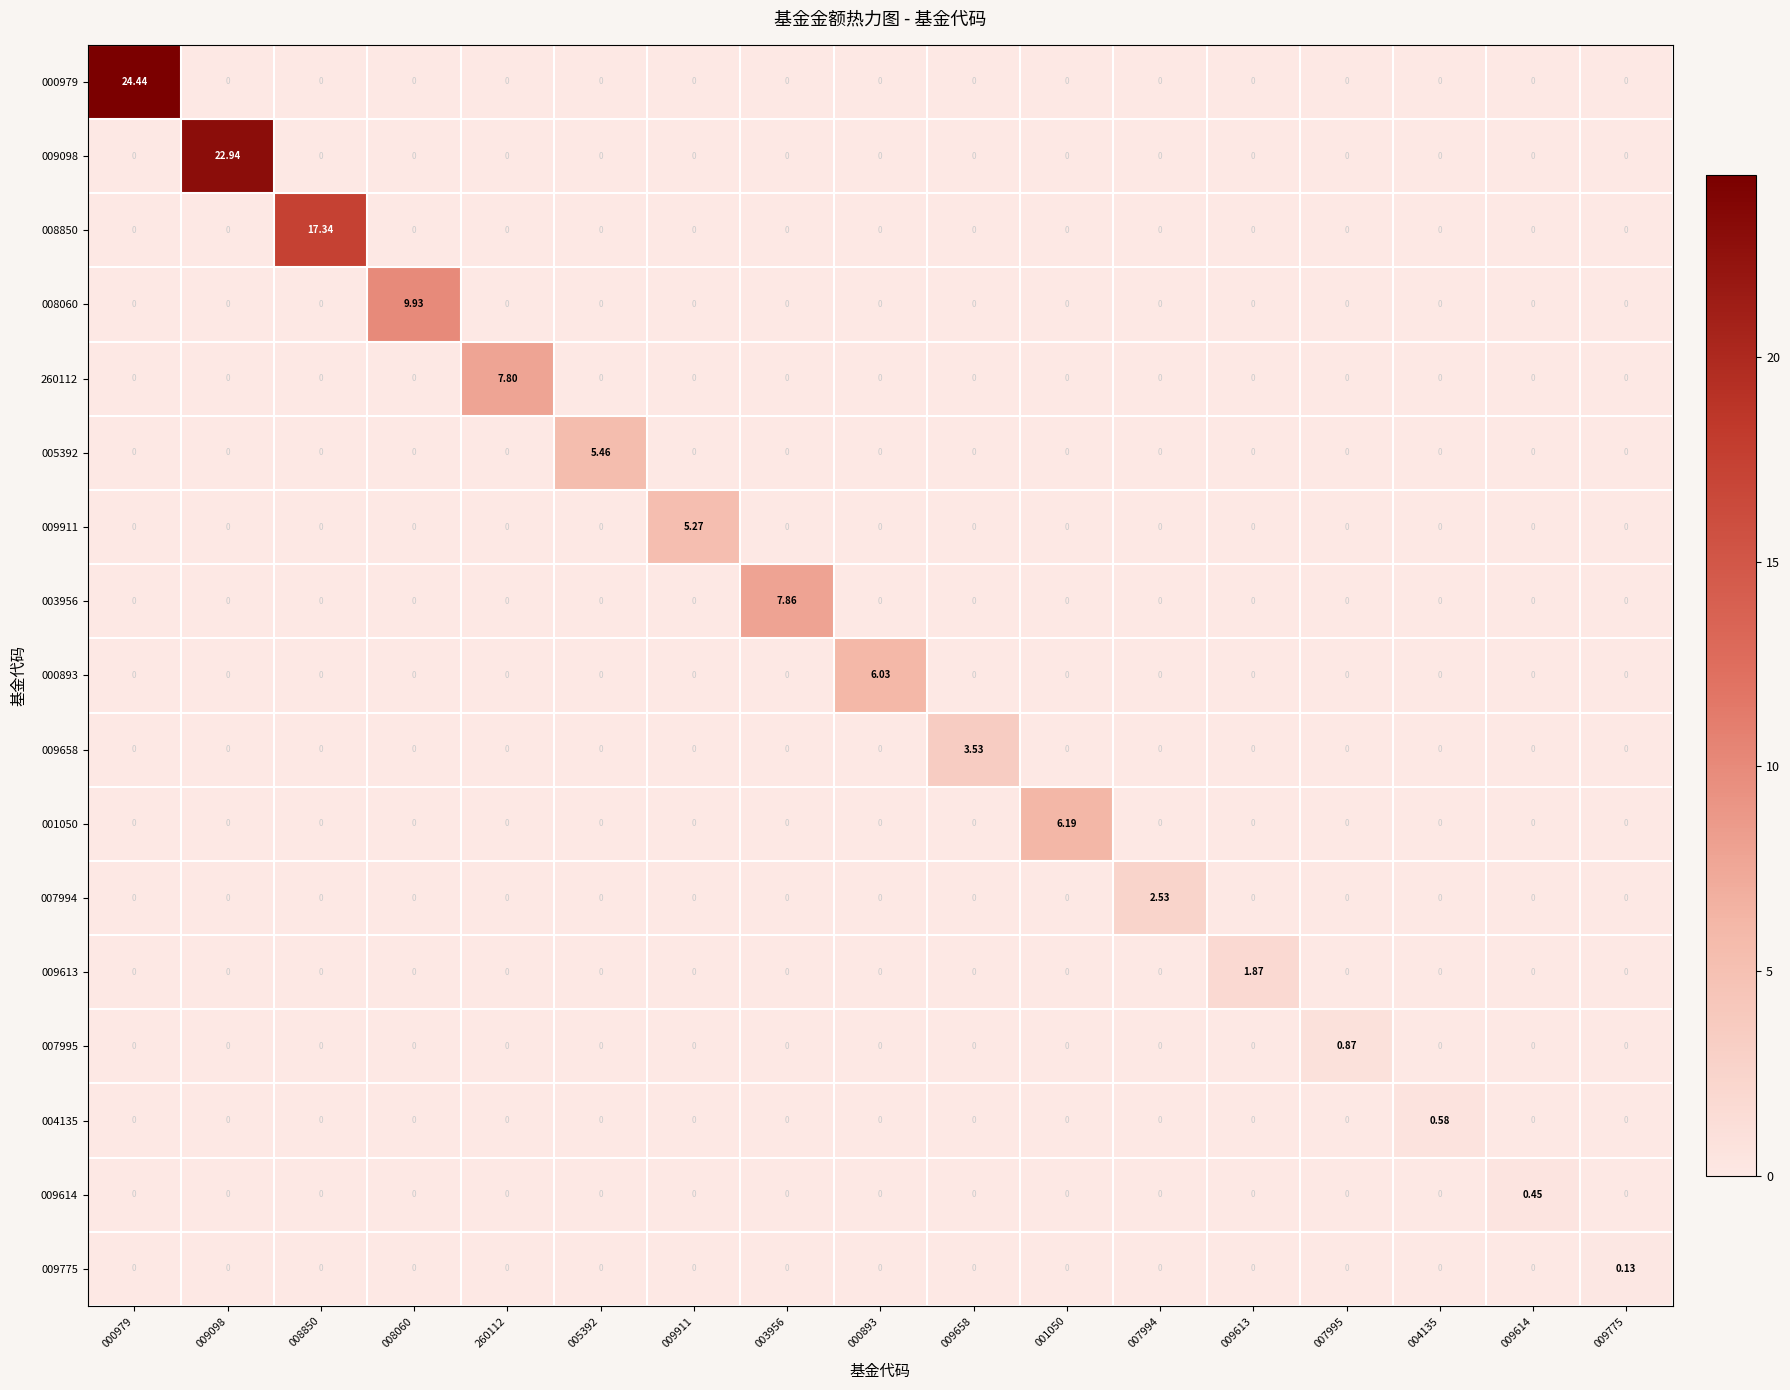

Reading right to left, list all the values displayed in this chart.

000979: 009775=0.0	009614=0.0	004135=0.0	007995=0.0	009613=0.0	007994=0.0	001050=0.0	009658=0.0	000893=0.0	003956=0.0	009911=0.0	005392=0.0	260112=0.0	008060=0.0	008850=0.0	009098=0.0	000979=24.4
009098: 009775=0.0	009614=0.0	004135=0.0	007995=0.0	009613=0.0	007994=0.0	001050=0.0	009658=0.0	000893=0.0	003956=0.0	009911=0.0	005392=0.0	260112=0.0	008060=0.0	008850=0.0	009098=22.9	000979=0.0
008850: 009775=0.0	009614=0.0	004135=0.0	007995=0.0	009613=0.0	007994=0.0	001050=0.0	009658=0.0	000893=0.0	003956=0.0	009911=0.0	005392=0.0	260112=0.0	008060=0.0	008850=17.3	009098=0.0	000979=0.0
008060: 009775=0.0	009614=0.0	004135=0.0	007995=0.0	009613=0.0	007994=0.0	001050=0.0	009658=0.0	000893=0.0	003956=0.0	009911=0.0	005392=0.0	260112=0.0	008060=9.9	008850=0.0	009098=0.0	000979=0.0
260112: 009775=0.0	009614=0.0	004135=0.0	007995=0.0	009613=0.0	007994=0.0	001050=0.0	009658=0.0	000893=0.0	003956=0.0	009911=0.0	005392=0.0	260112=7.8	008060=0.0	008850=0.0	009098=0.0	000979=0.0
005392: 009775=0.0	009614=0.0	004135=0.0	007995=0.0	009613=0.0	007994=0.0	001050=0.0	009658=0.0	000893=0.0	003956=0.0	009911=0.0	005392=5.5	260112=0.0	008060=0.0	008850=0.0	009098=0.0	000979=0.0
009911: 009775=0.0	009614=0.0	004135=0.0	007995=0.0	009613=0.0	007994=0.0	001050=0.0	009658=0.0	000893=0.0	003956=0.0	009911=5.3	005392=0.0	260112=0.0	008060=0.0	008850=0.0	009098=0.0	000979=0.0
003956: 009775=0.0	009614=0.0	004135=0.0	007995=0.0	009613=0.0	007994=0.0	001050=0.0	009658=0.0	000893=0.0	003956=7.9	009911=0.0	005392=0.0	260112=0.0	008060=0.0	008850=0.0	009098=0.0	000979=0.0
000893: 009775=0.0	009614=0.0	004135=0.0	007995=0.0	009613=0.0	007994=0.0	001050=0.0	009658=0.0	000893=6.0	003956=0.0	009911=0.0	005392=0.0	260112=0.0	008060=0.0	008850=0.0	009098=0.0	000979=0.0
009658: 009775=0.0	009614=0.0	004135=0.0	007995=0.0	009613=0.0	007994=0.0	001050=0.0	009658=3.5	000893=0.0	003956=0.0	009911=0.0	005392=0.0	260112=0.0	008060=0.0	008850=0.0	009098=0.0	000979=0.0
001050: 009775=0.0	009614=0.0	004135=0.0	007995=0.0	009613=0.0	007994=0.0	001050=6.2	009658=0.0	000893=0.0	003956=0.0	009911=0.0	005392=0.0	260112=0.0	008060=0.0	008850=0.0	009098=0.0	000979=0.0
007994: 009775=0.0	009614=0.0	004135=0.0	007995=0.0	009613=0.0	007994=2.5	001050=0.0	009658=0.0	000893=0.0	003956=0.0	009911=0.0	005392=0.0	260112=0.0	008060=0.0	008850=0.0	009098=0.0	000979=0.0
009613: 009775=0.0	009614=0.0	004135=0.0	007995=0.0	009613=1.9	007994=0.0	001050=0.0	009658=0.0	000893=0.0	003956=0.0	009911=0.0	005392=0.0	260112=0.0	008060=0.0	008850=0.0	009098=0.0	000979=0.0
007995: 009775=0.0	009614=0.0	004135=0.0	007995=0.9	009613=0.0	007994=0.0	001050=0.0	009658=0.0	000893=0.0	003956=0.0	009911=0.0	005392=0.0	260112=0.0	008060=0.0	008850=0.0	009098=0.0	000979=0.0
004135: 009775=0.0	009614=0.0	004135=0.6	007995=0.0	009613=0.0	007994=0.0	001050=0.0	009658=0.0	000893=0.0	003956=0.0	009911=0.0	005392=0.0	260112=0.0	008060=0.0	008850=0.0	009098=0.0	000979=0.0
009614: 009775=0.0	009614=0.5	004135=0.0	007995=0.0	009613=0.0	007994=0.0	001050=0.0	009658=0.0	000893=0.0	003956=0.0	009911=0.0	005392=0.0	260112=0.0	008060=0.0	008850=0.0	009098=0.0	000979=0.0
009775: 009775=0.1	009614=0.0	004135=0.0	007995=0.0	009613=0.0	007994=0.0	001050=0.0	009658=0.0	000893=0.0	003956=0.0	009911=0.0	005392=0.0	260112=0.0	008060=0.0	008850=0.0	009098=0.0	000979=0.0